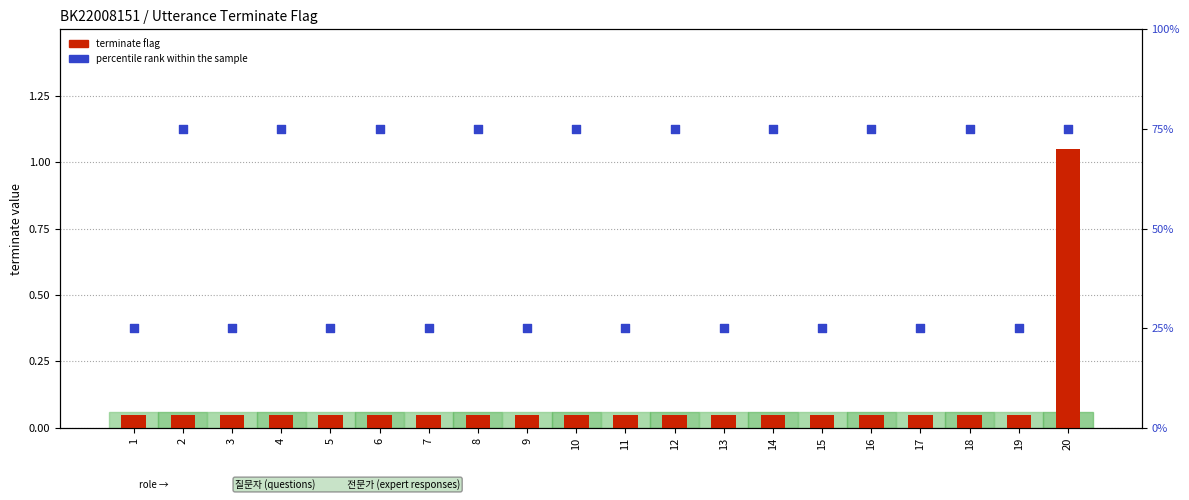

At how many categories does at least one series exceed 73?

10